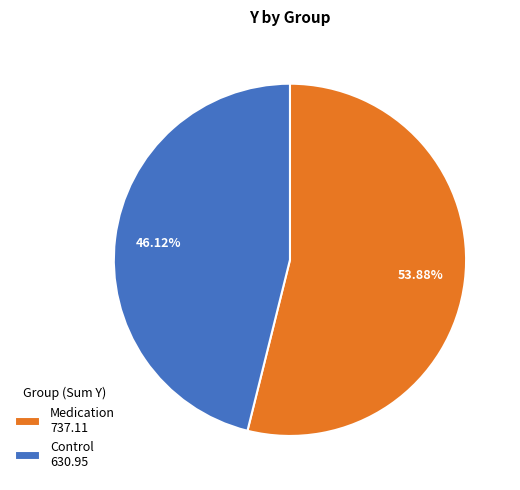

How many slices are in this pie chart?

2